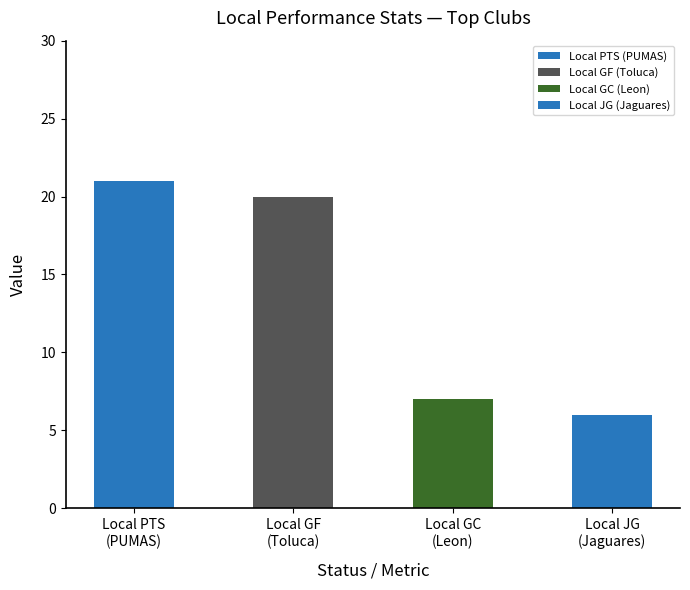

What is the smallest value displayed?

6